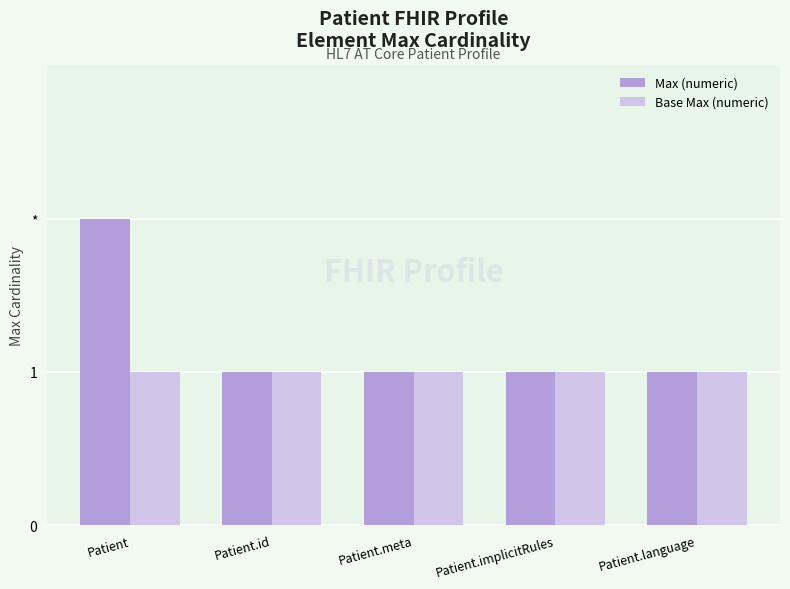

List the series in order of their peak value, highest first.

Max (numeric), Base Max (numeric)